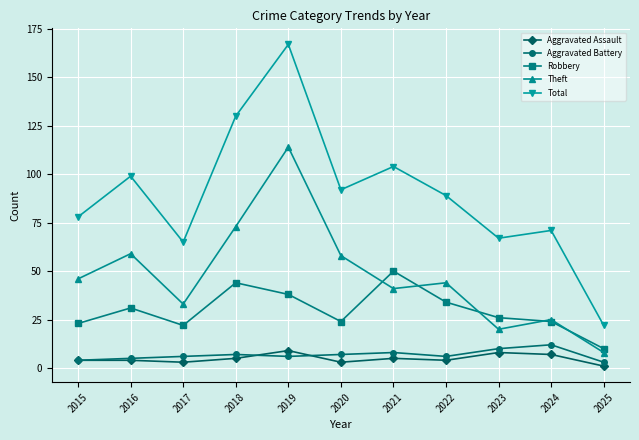

The Theft series shows 44 at 2022. True or false?

True